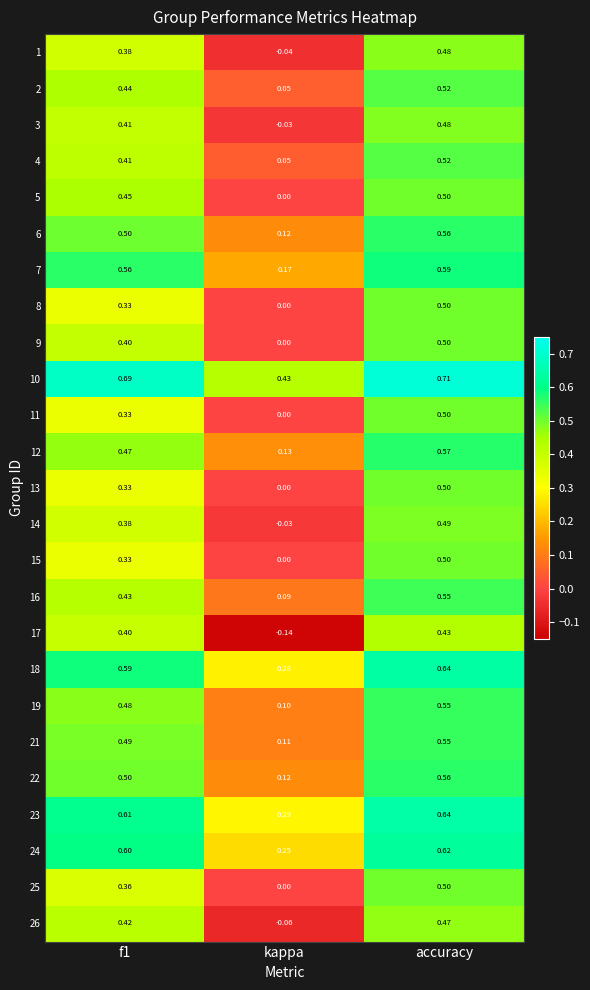

At which label is 18 closest to 0?

kappa